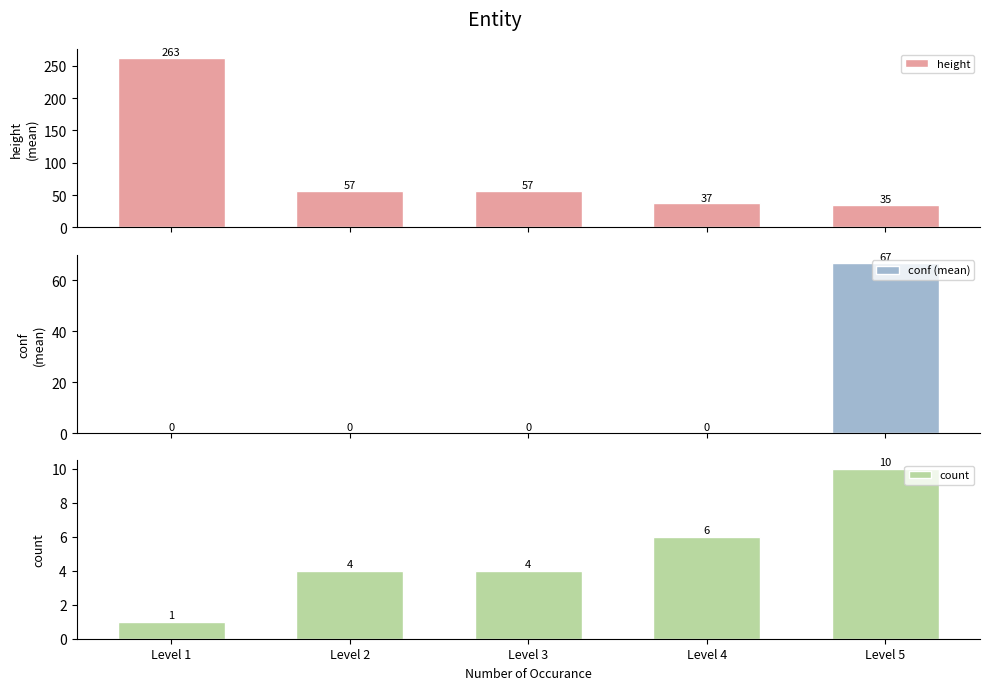

Does the chart contain any negative values?

No